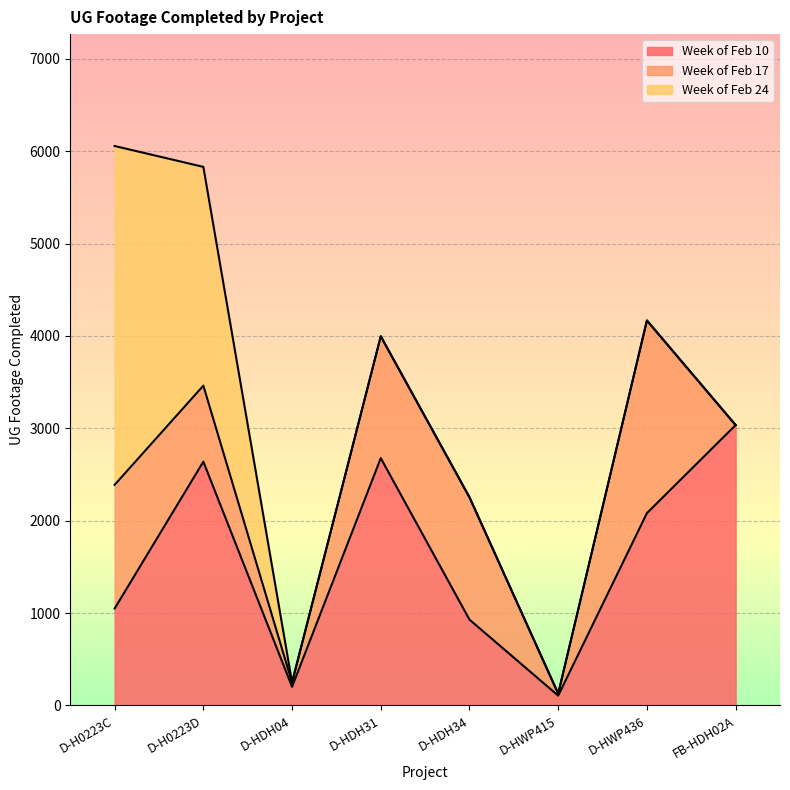

True or false: Week of Feb 24 and Week of Feb 17 cross at least once.

True